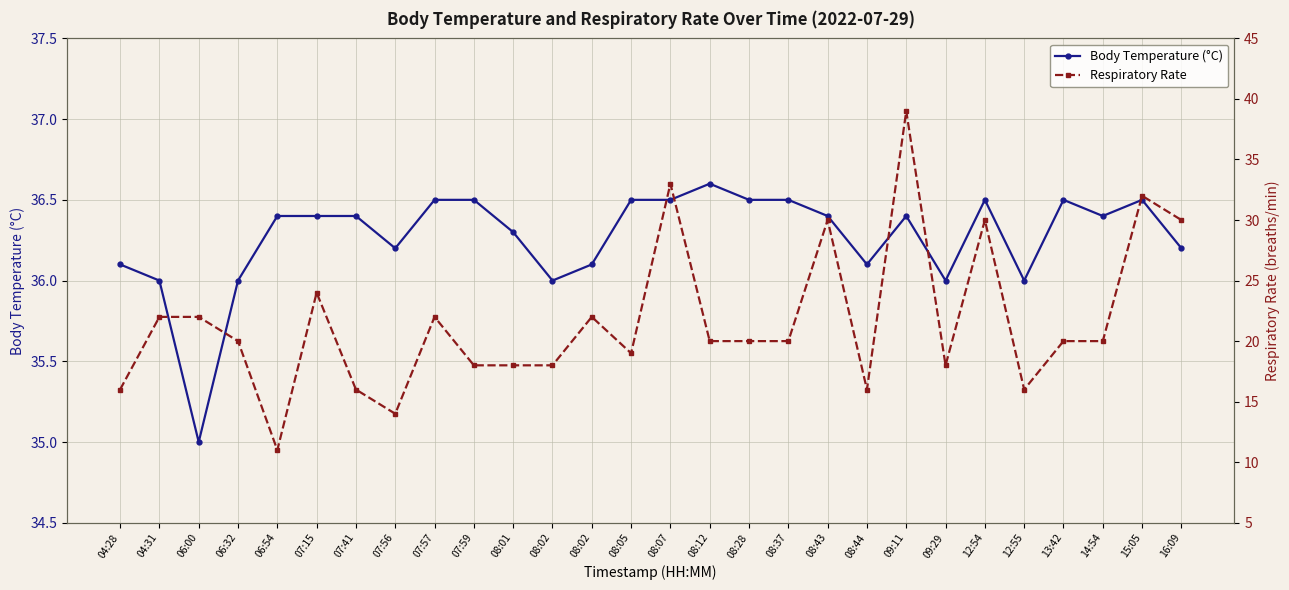

List the series in order of their overall mean, highest first.

Body Temperature (°C), Respiratory Rate